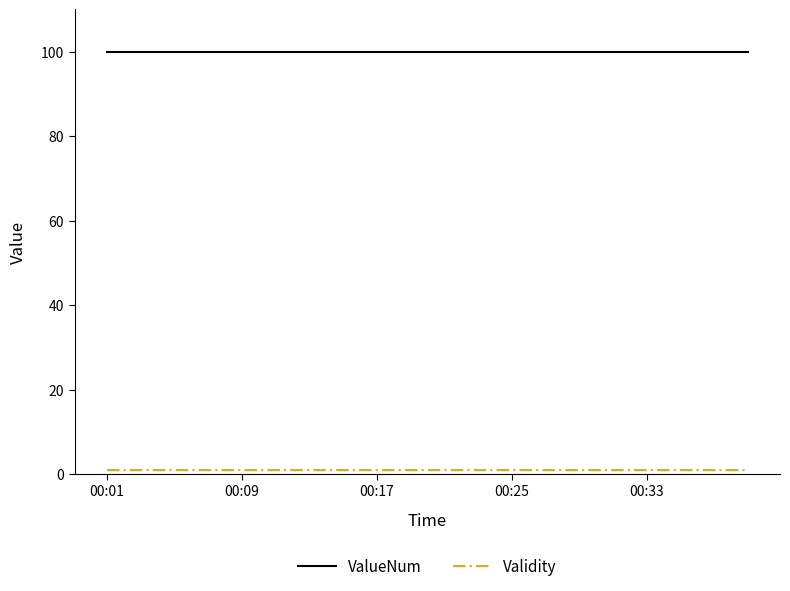

Which series has the largest total across all categories?

ValueNum